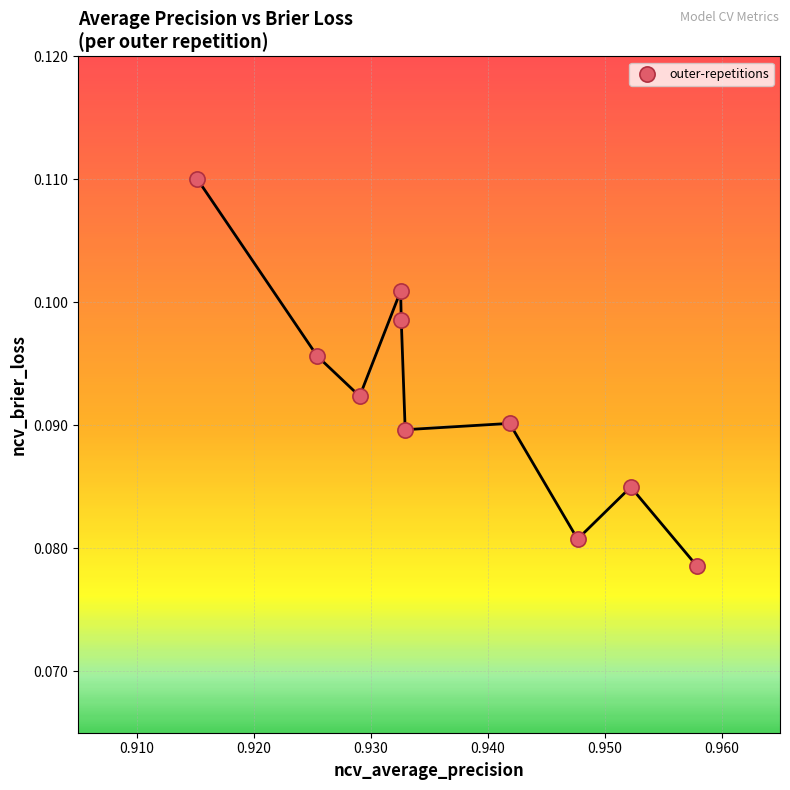

Count the number of points in this scatter plot.

10